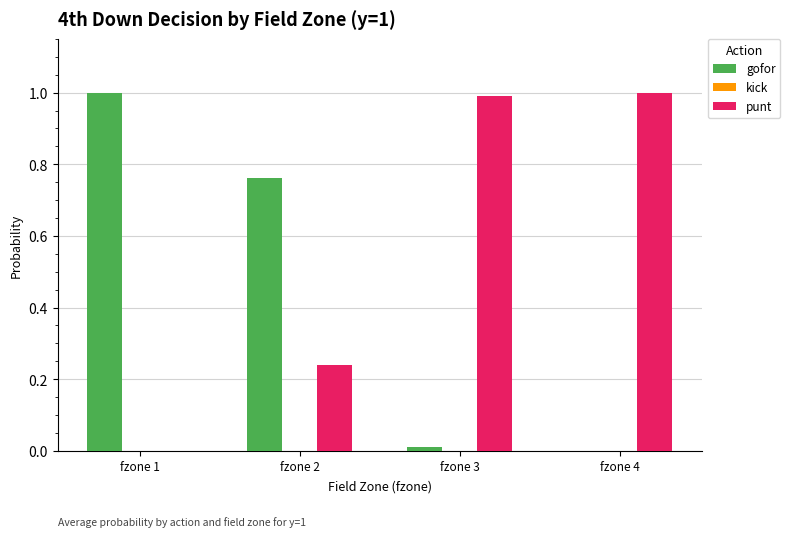

Is the value of gofor at fzone 2 greater than the value of punt at fzone 1?

Yes